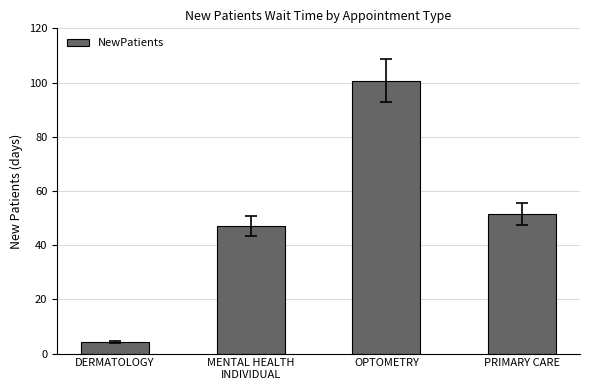

Reading left to right, what are all the values shown in this chart?

DERMATOLOGY=4.2	MENTAL HEALTH
INDIVIDUAL=47.1	OPTOMETRY=100.7	PRIMARY CARE=51.6